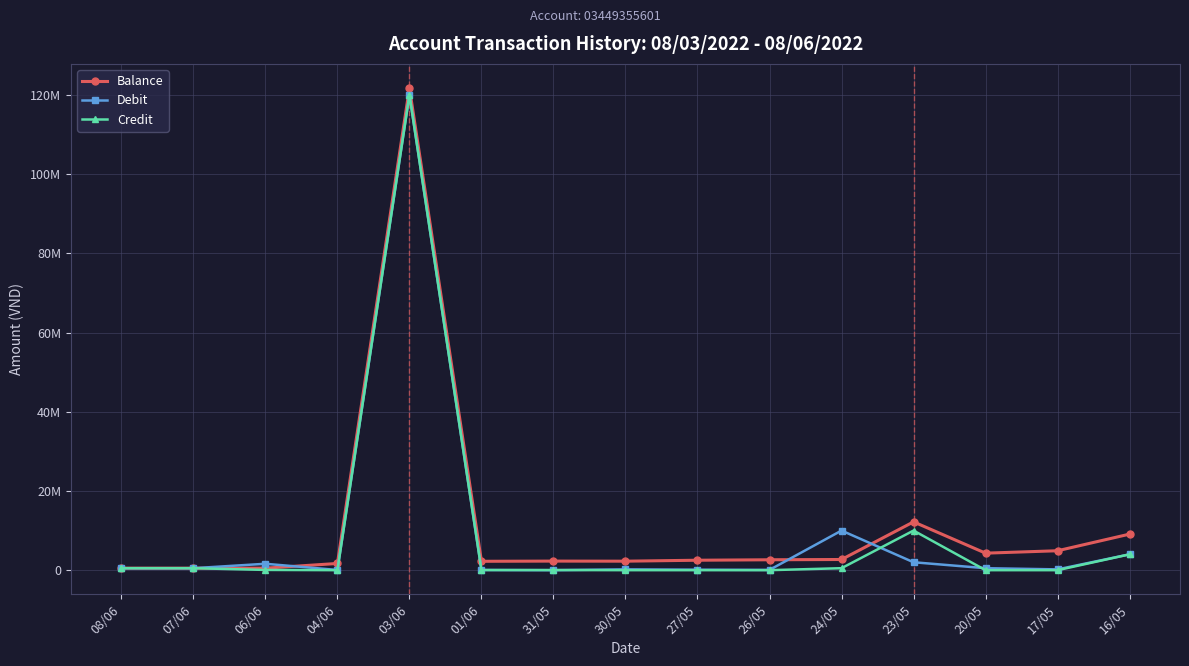

True or false: Credit has a value of 0 at 27/05.

True